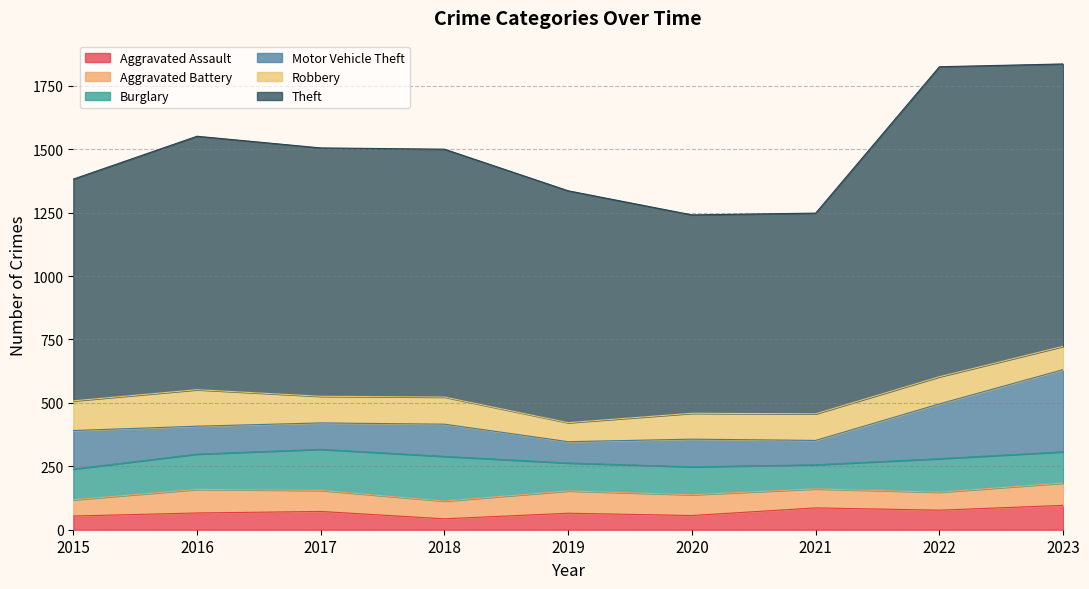

Which category has the highest value in the Motor Vehicle Theft series?

2023